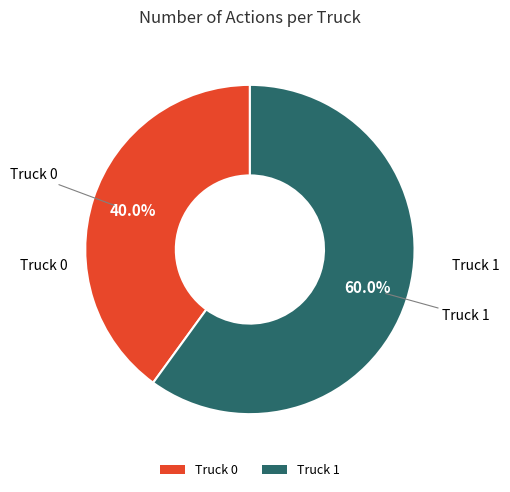

What is the majority slice?

Truck 1